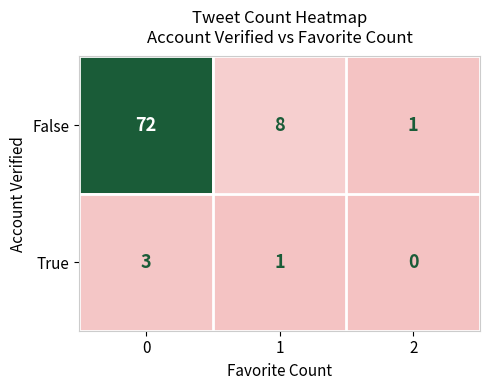

List the series in order of their overall mean, lowest first.

True, False